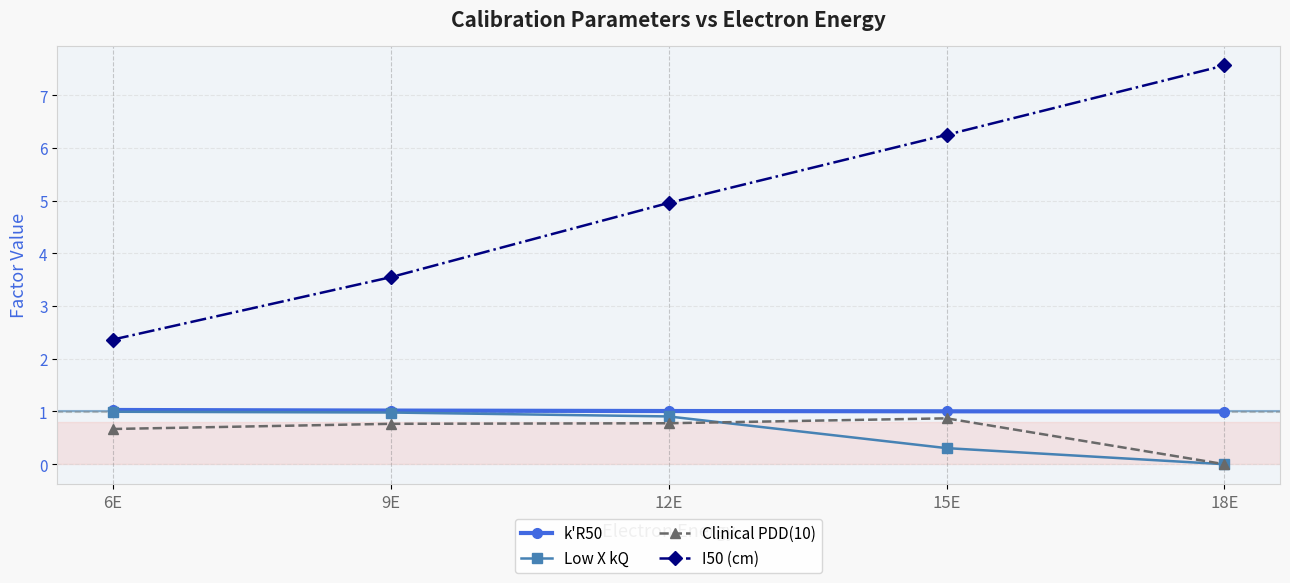

How many lines are shown in the chart?

4